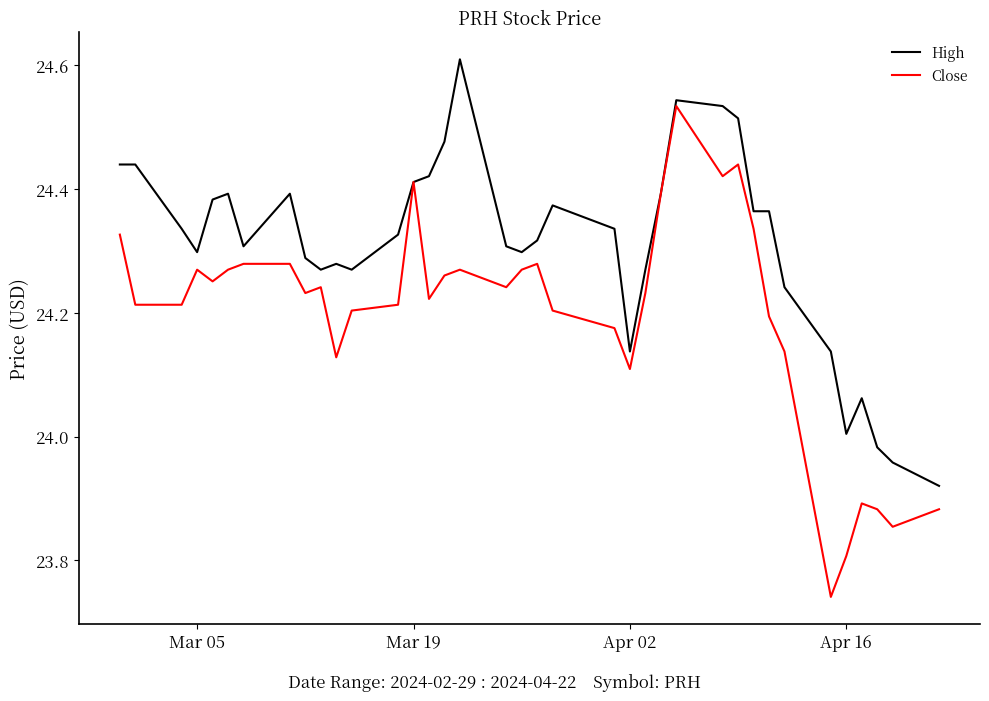

Which series has the largest range (max minus min)?

Close